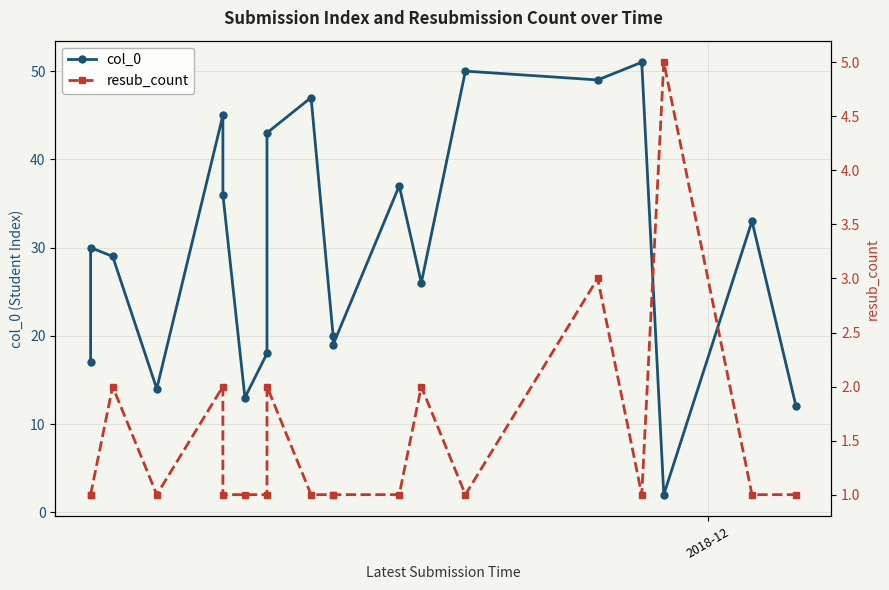

The value of col_0 at 19 is 19. True or false?

False